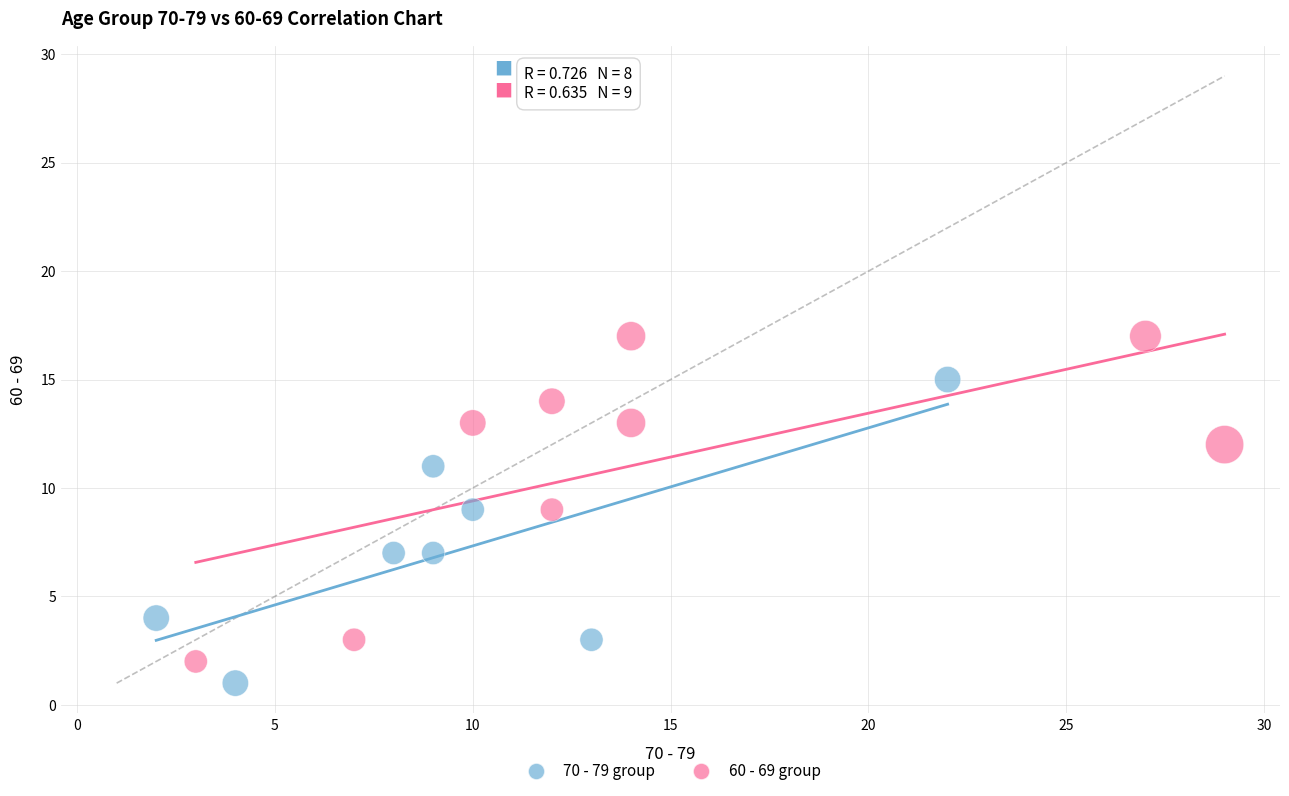

What are all the series names shown in the legend?

70 - 79 group, 60 - 69 group